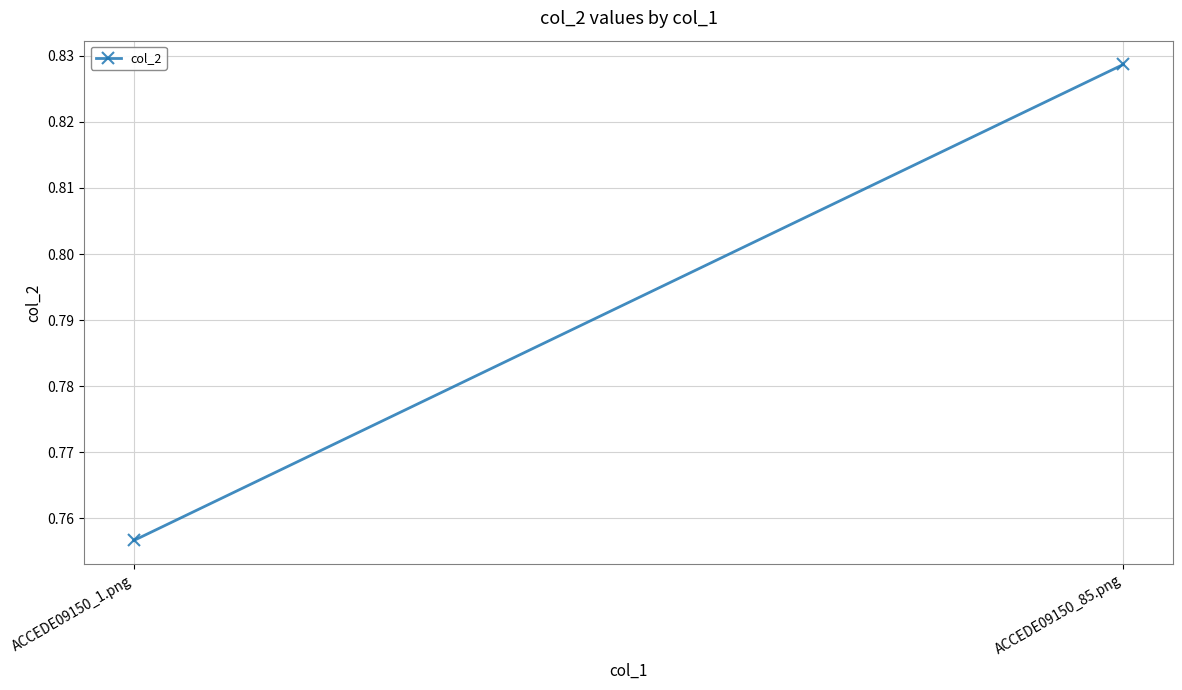

How many lines are shown in the chart?

1